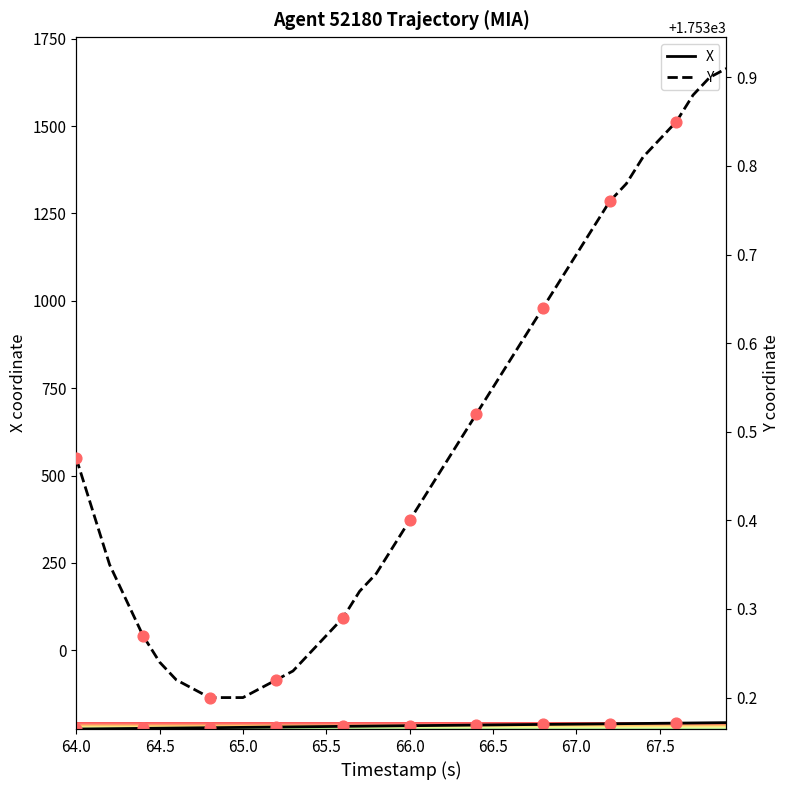

What are all the series names shown in the legend?

X, Y